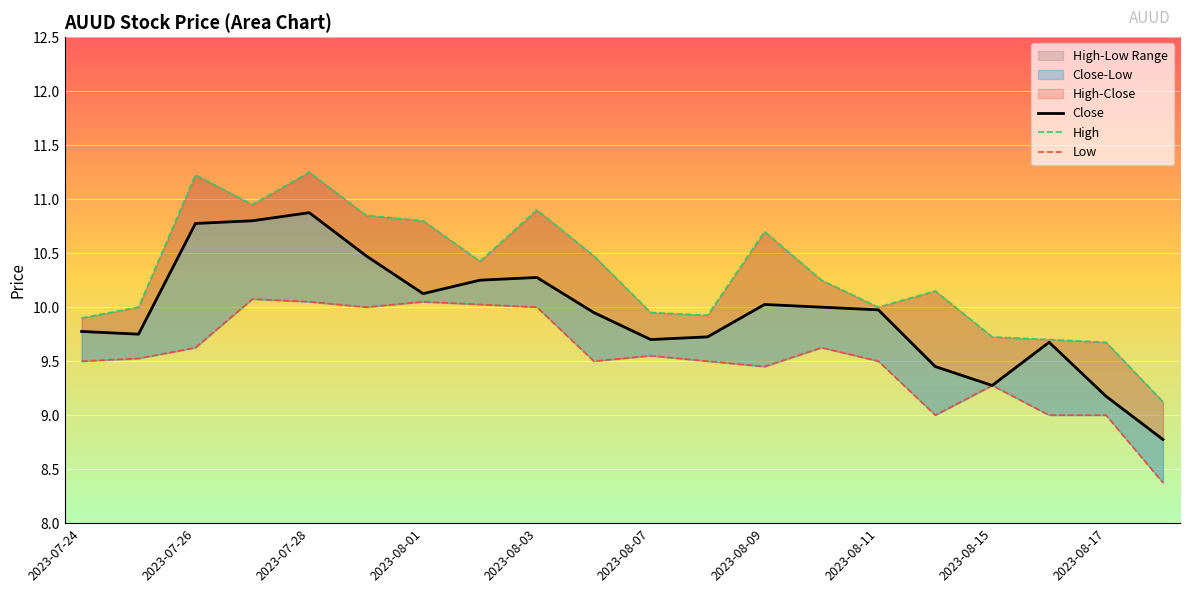

How many lines are shown in the chart?

3